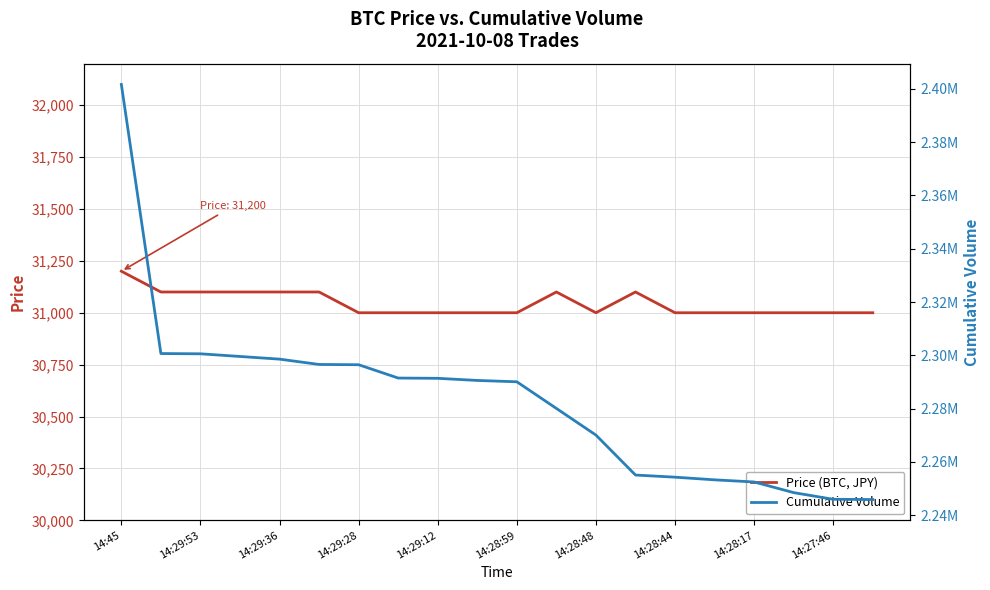

How many Price (BTC, JPY) values are between 31000 and 31100?

19